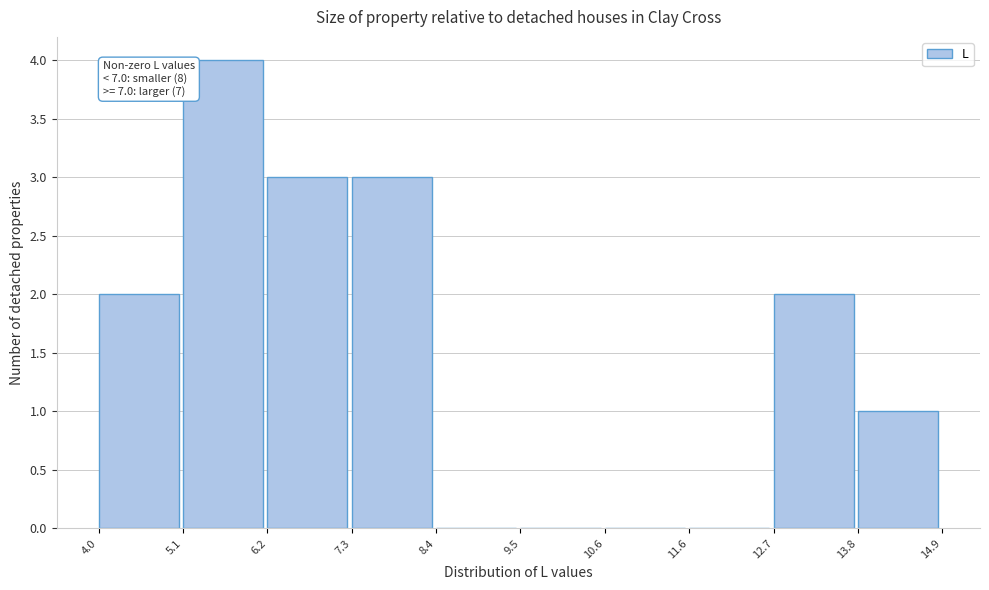

Which range on the x-axis has the tallest bar?

5.1 to 6.2